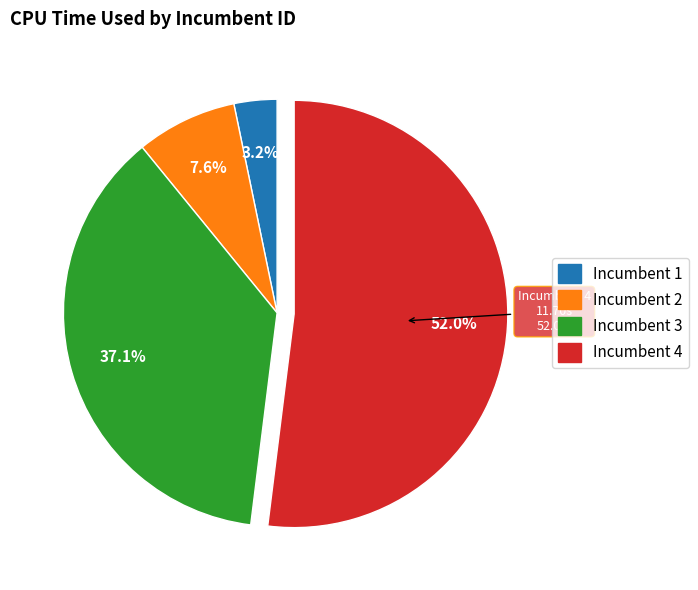

Combined, what portion of the pie is 4 and 3?

89.1%